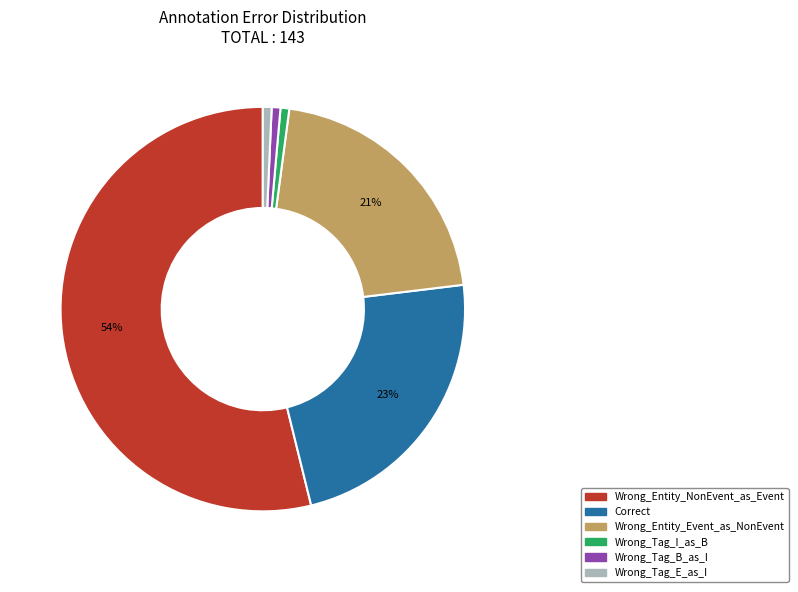

Between Wrong_Entity_NonEvent_as_Event and Wrong_Tag_B_as_I, which is larger?

Wrong_Entity_NonEvent_as_Event